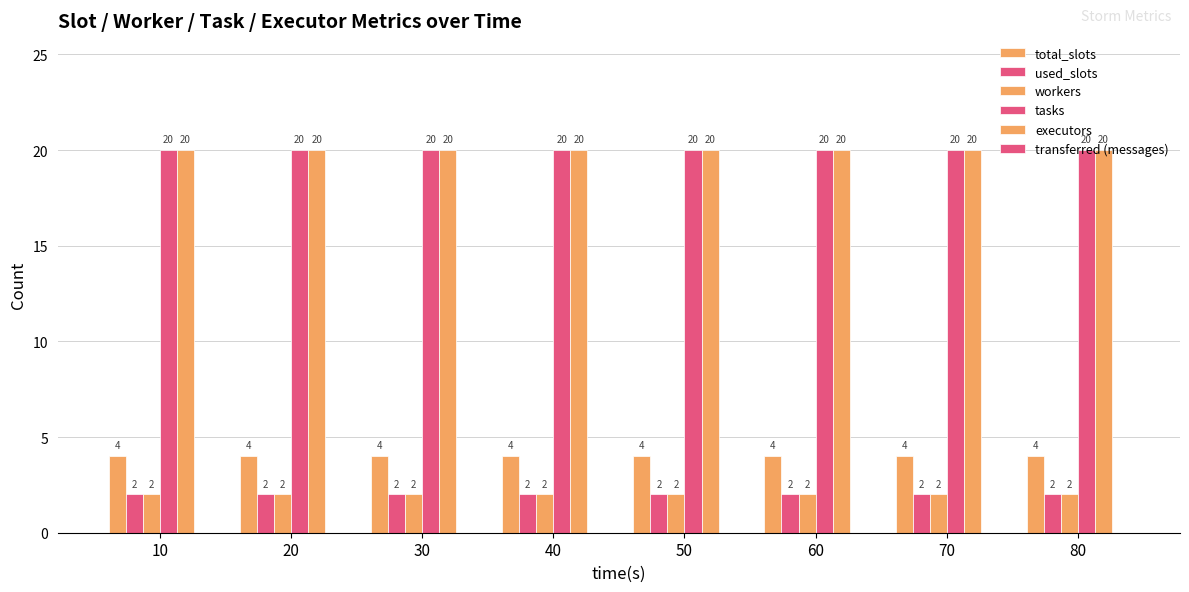

What is the minimum value for tasks?

20